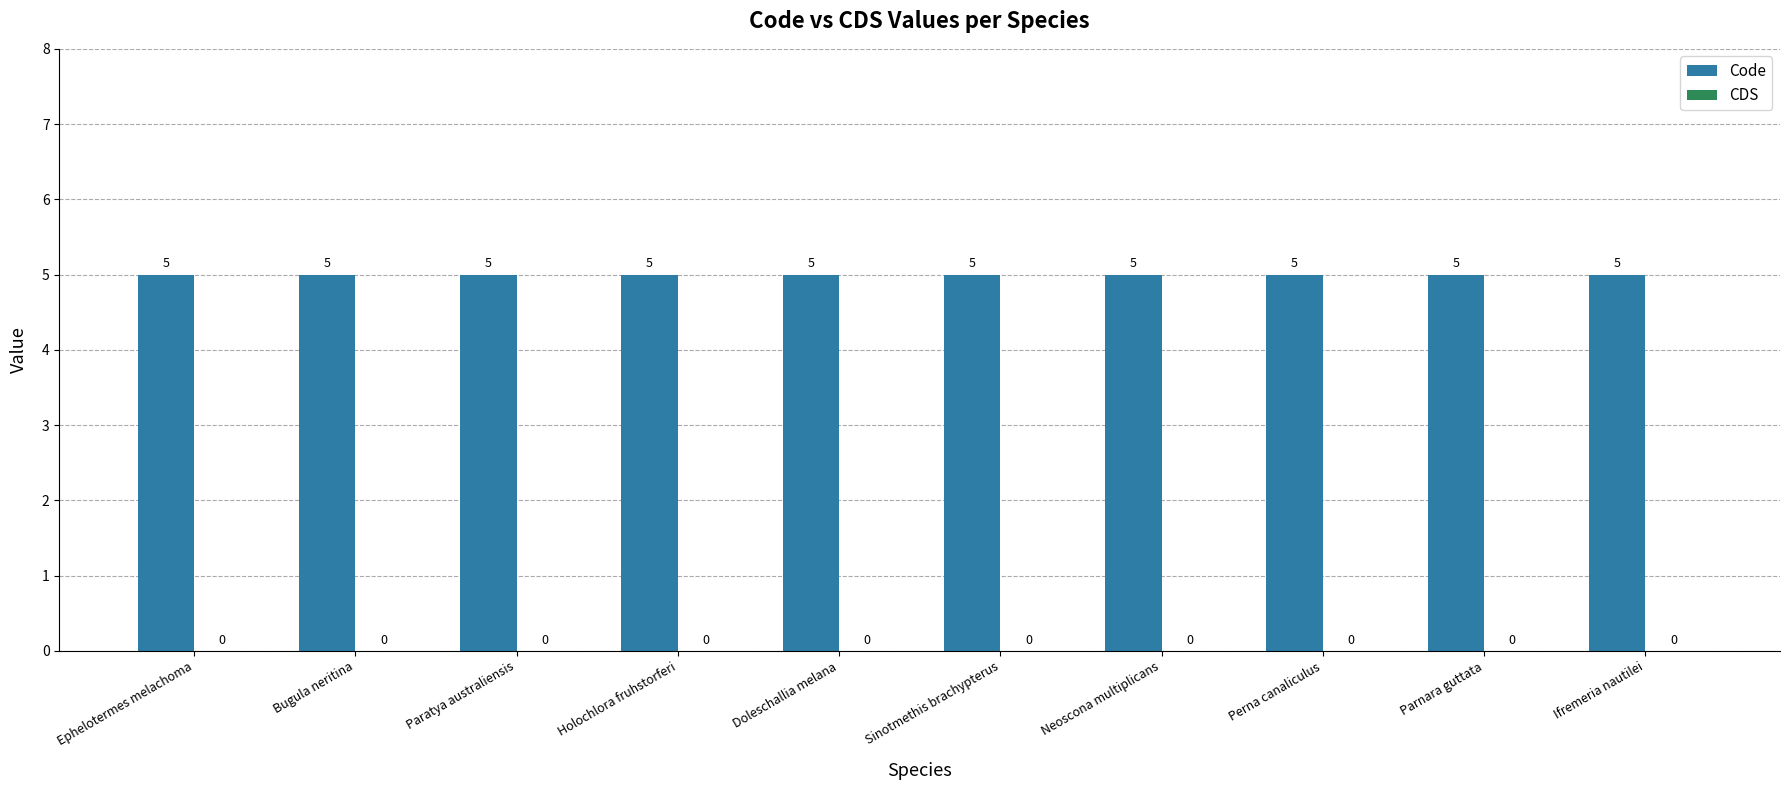

Is it true that Code equals 5 at Ifremeria nautilei?

True